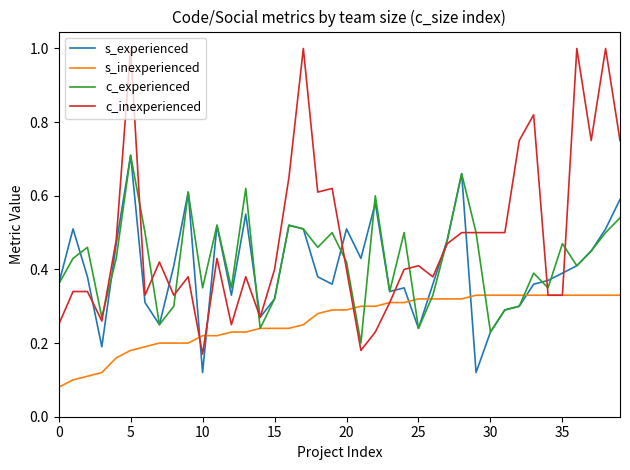

How many c_experienced values are between 0 and 1?

40